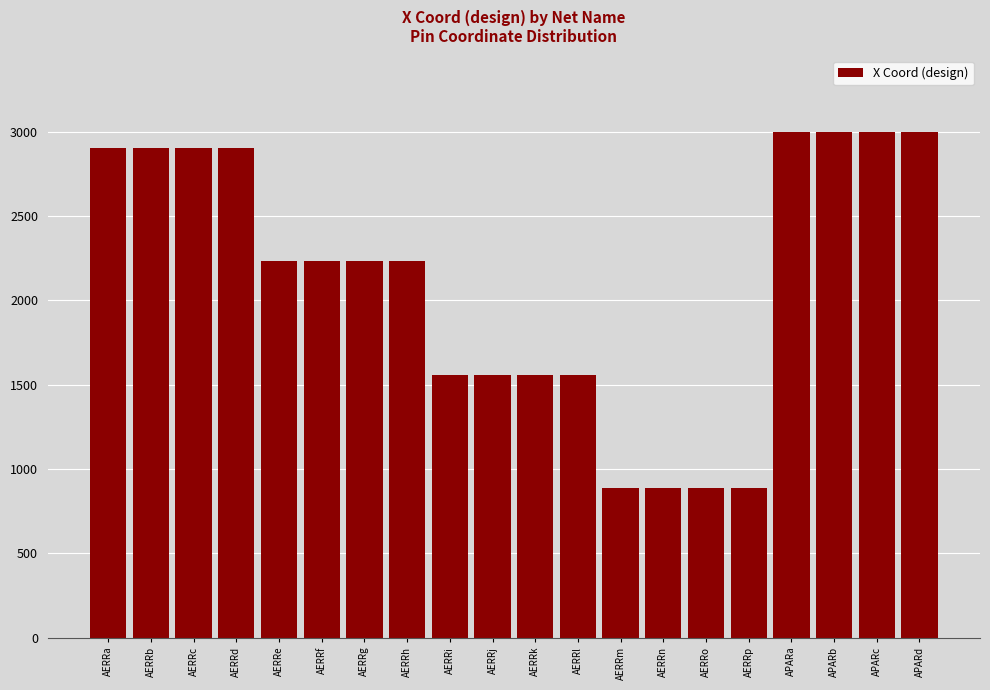

What is the ratio of the value at AERRd to the value at AERRf?

1.3